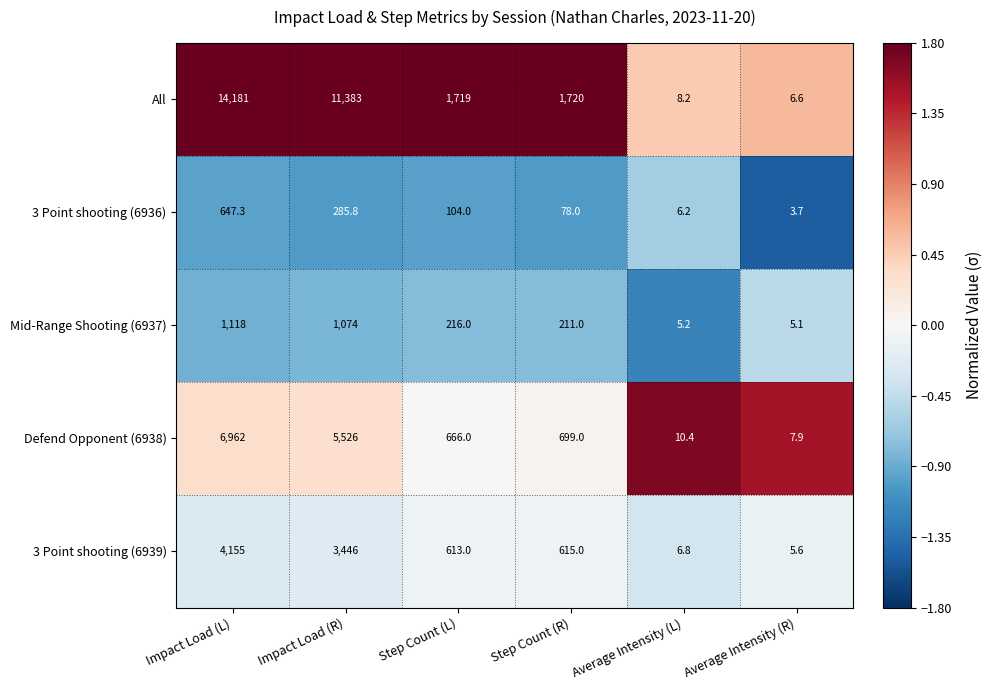

What is the sum of the Mid-Range Shooting (6937) values at Average Intensity (L) and Step Count (R)?

216.2